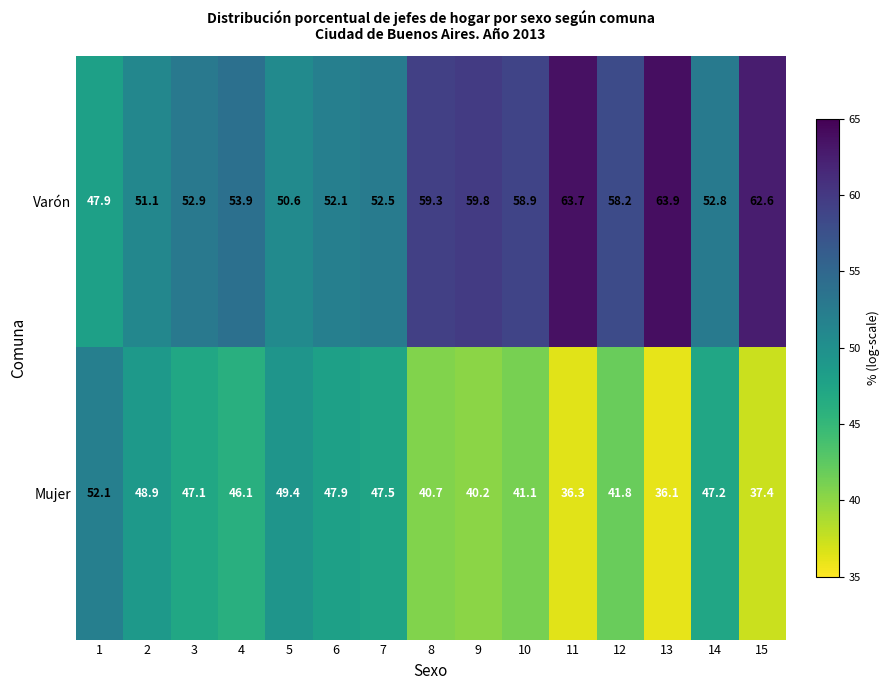

Which category has the lowest value in the Mujer series?

13